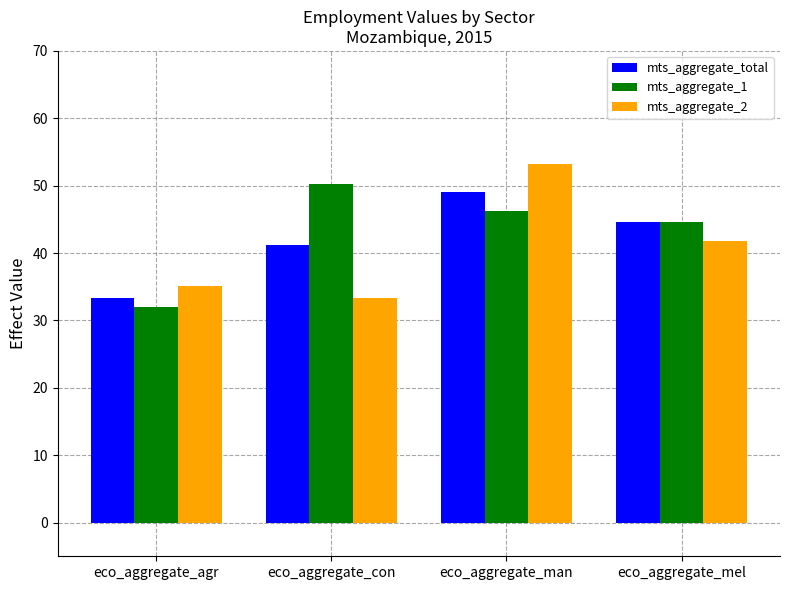

Which series changed the most between eco_aggregate_man and eco_aggregate_mel?

mts_aggregate_2